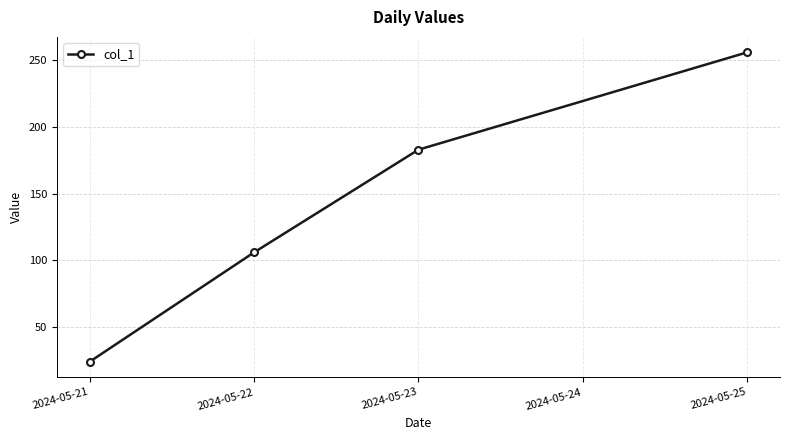

List the labels in order of value, smallest first.

2024-05-21, 2024-05-22, 2024-05-23, 2024-05-25